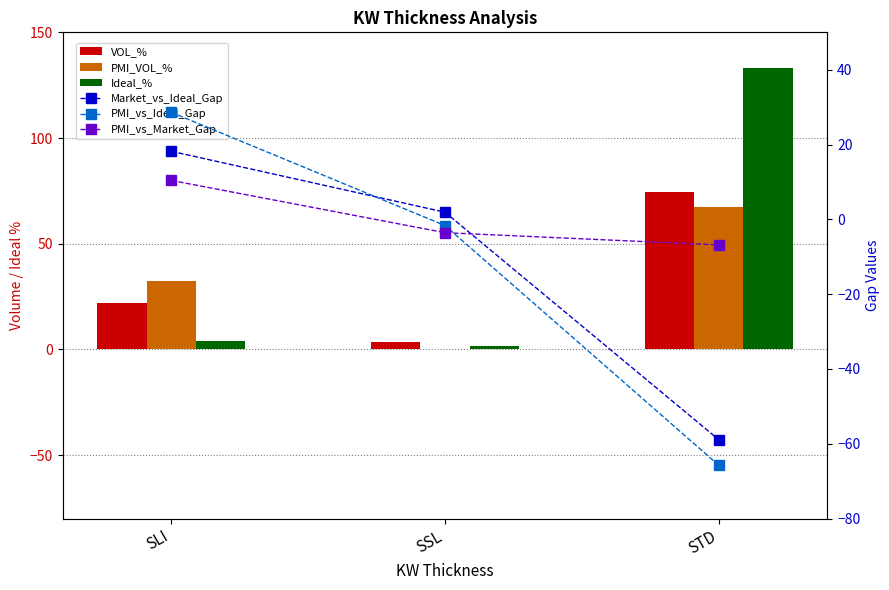

Reading left to right, list all the values displayed in this chart.

VOL_%: SLI=22.1	SSL=3.6	STD=74.3
PMI_VOL_%: SLI=32.5	SSL=0.0	STD=67.5
Ideal_%: SLI=3.9	SSL=1.7	STD=133.2
Market_vs_Ideal_Gap: SLI=18.2	SSL=1.9	STD=-58.9
PMI_vs_Ideal_Gap: SLI=28.6	SSL=-1.7	STD=-65.8
PMI_vs_Market_Gap: SLI=10.4	SSL=-3.6	STD=-6.8